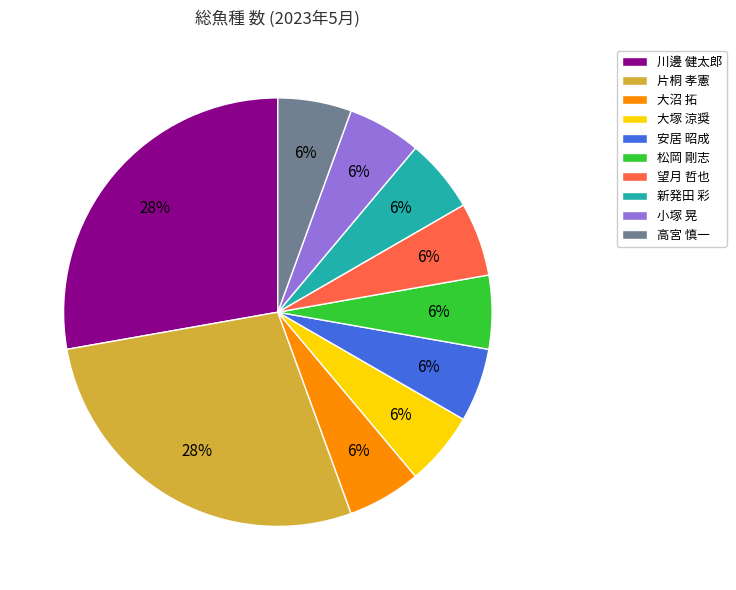

Does any single category account for the majority?

No